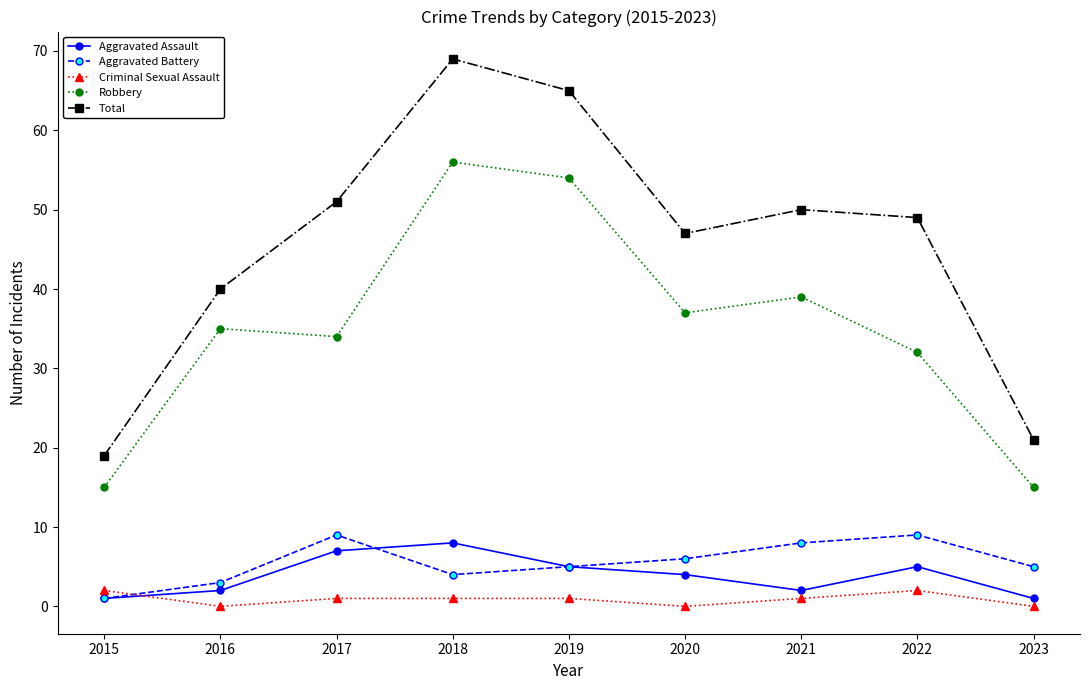

Is it true that Robbery equals 45 at 2022?

False